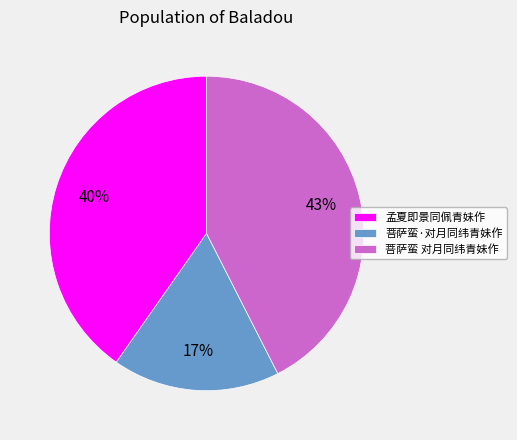

Combined, do 菩萨蛮 对月同纬青妹作 and 菩萨蛮·对月同纬青妹作 account for over 50%?

Yes